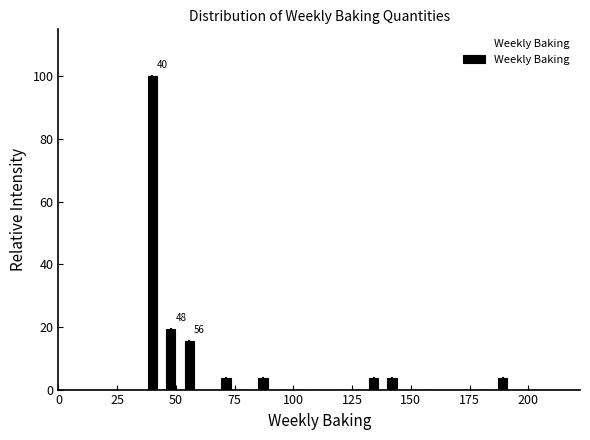

Around what value on the x-axis is the tallest bar? Give the approximate position of its centre, as read against the axis.

40